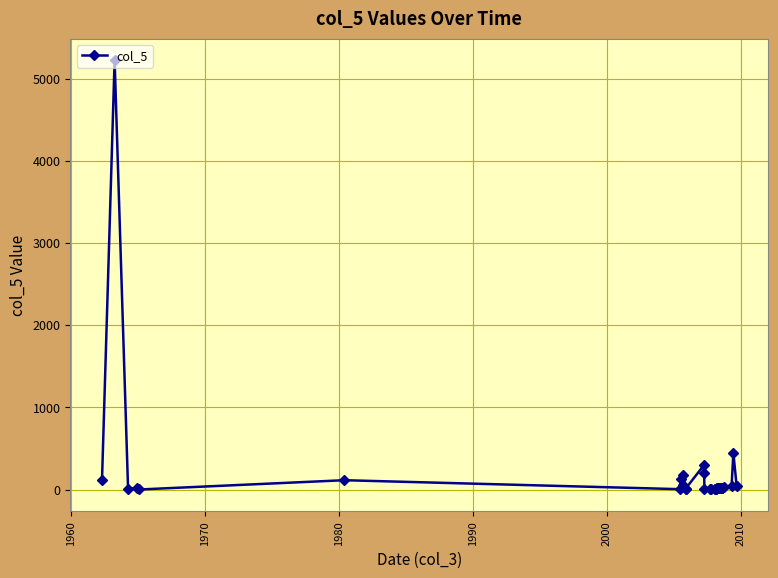

What is the difference between the maximum and minimum values?

5224